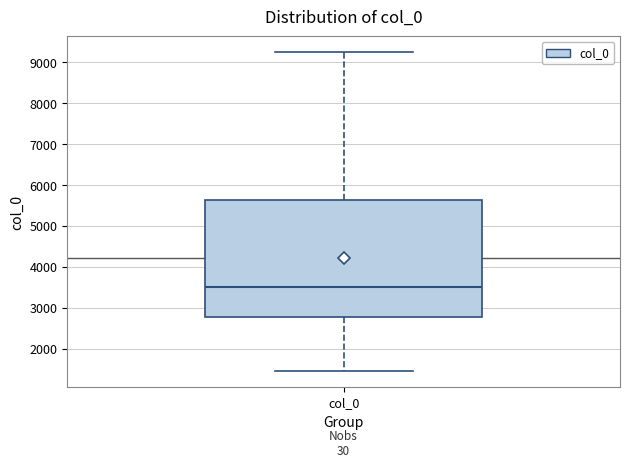

Read this box plot against the y-axis: the position of the median line, the range covered by the box, and the ends of both whiskers. The values are not printed on the chart, so give them approximately, as read against the axis.

median 3500, box 2800 to 5600, whiskers 1500 to 9200